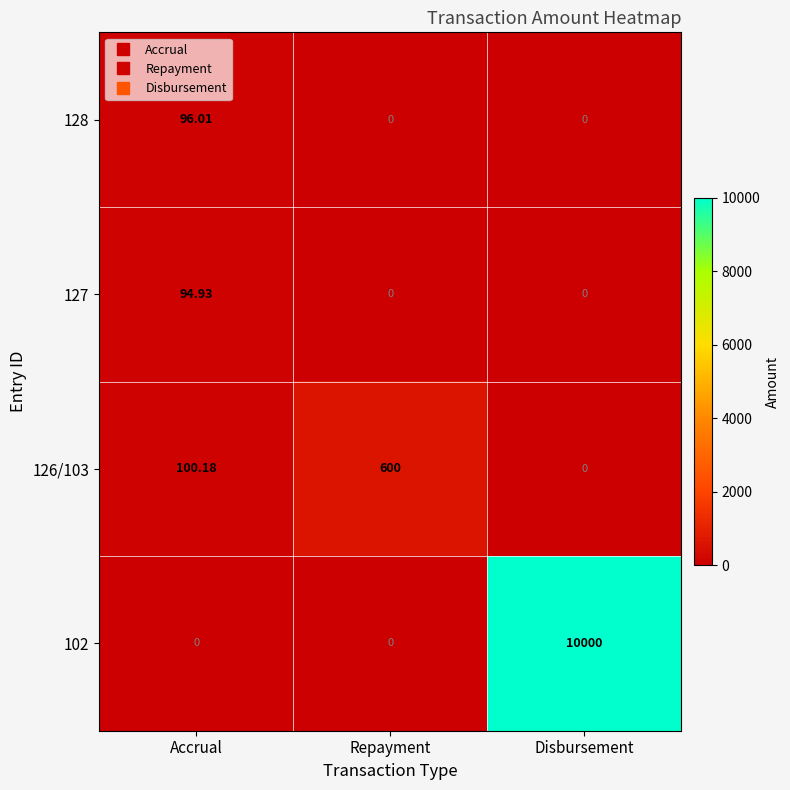

At which category is the sum across all series the highest?

Disbursement